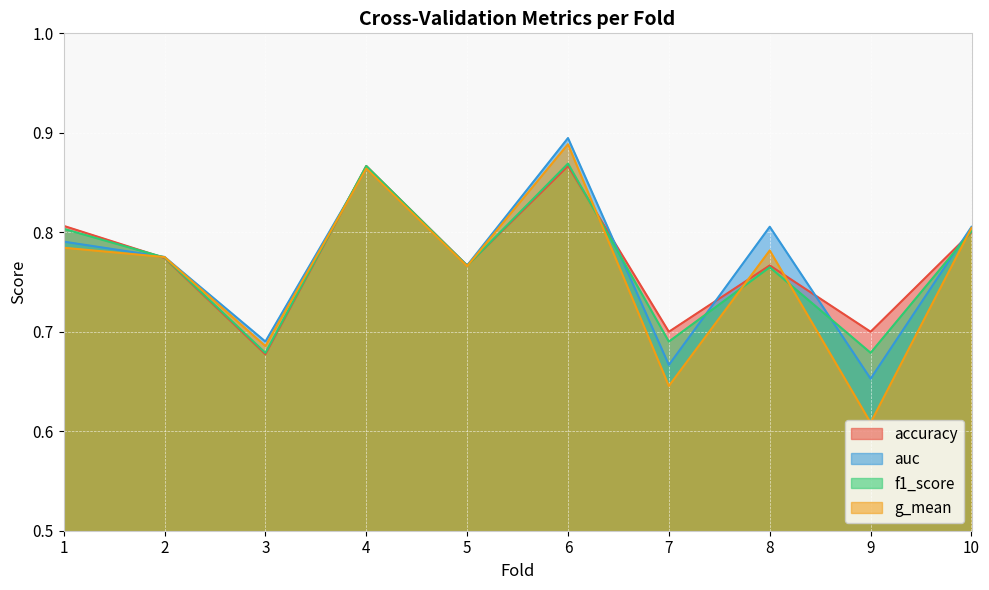

Reading left to right, transcribe all the data shown in this chart.

accuracy: 0.8	0.8	0.7	0.9	0.8	0.9	0.7	0.8	0.7	0.8
auc: 0.8	0.8	0.7	0.9	0.8	0.9	0.7	0.8	0.7	0.8
f1_score: 0.8	0.8	0.7	0.9	0.8	0.9	0.7	0.8	0.7	0.8
g_mean: 0.8	0.8	0.7	0.9	0.8	0.9	0.6	0.8	0.6	0.8